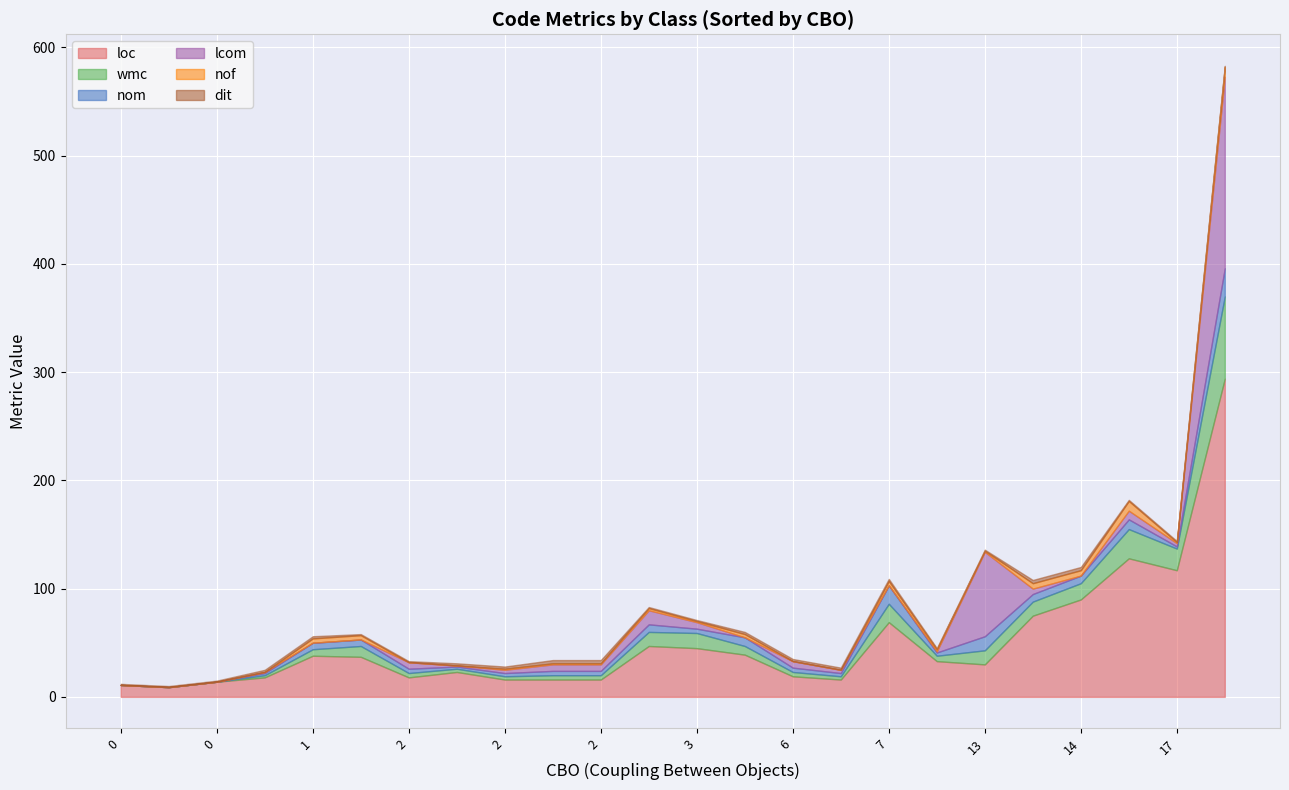

How many values in nom are above zero?

21